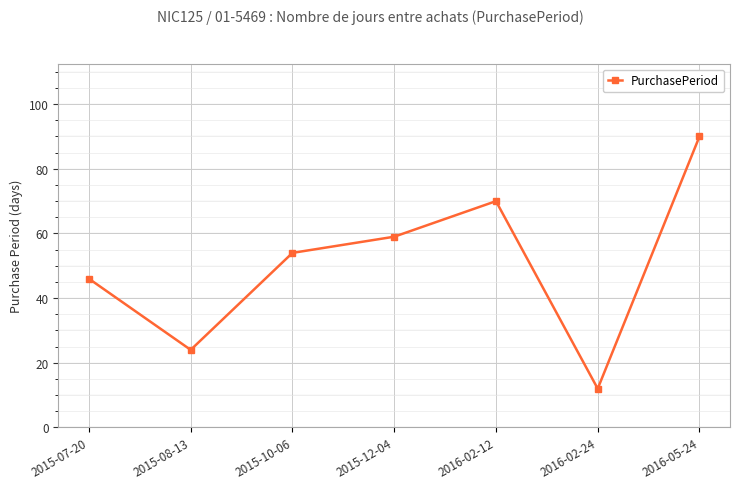

True or false: there are more than 2 points higher than both neighbors.

False